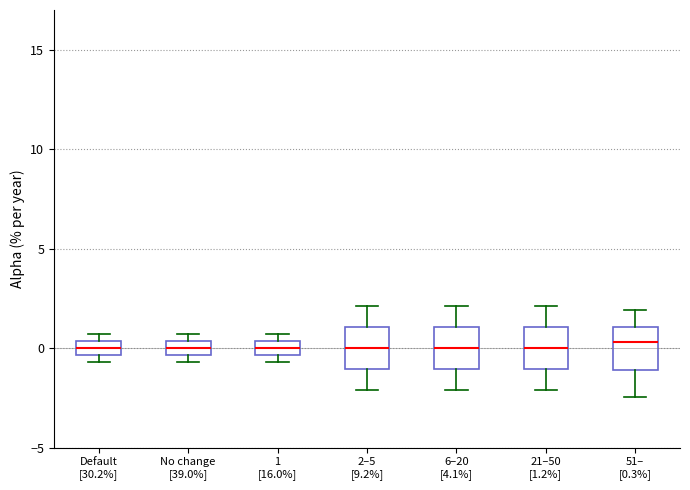

Where is the lower edge of the box for 2–5 [9.2%] on the y-axis? The values are not printed on the chart, so give them approximately, as read against the axis.

-1.0